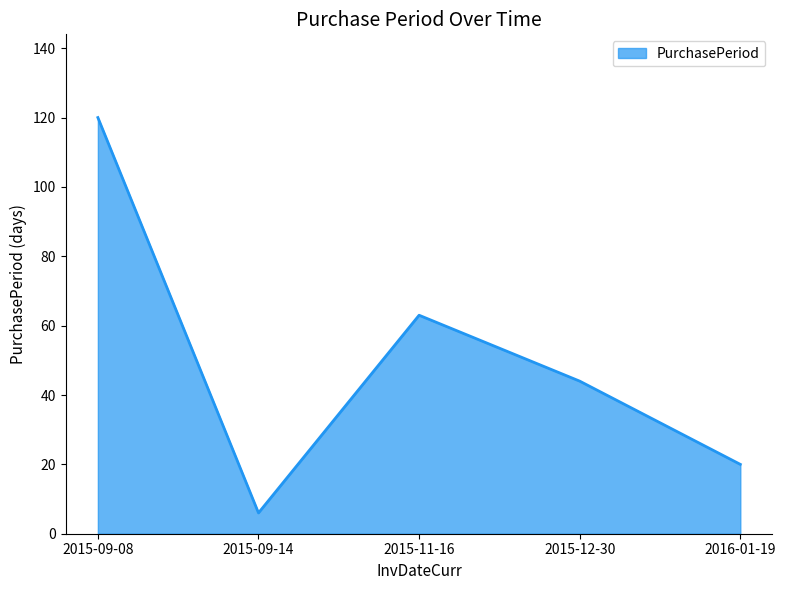

How many series are shown in this chart?

1